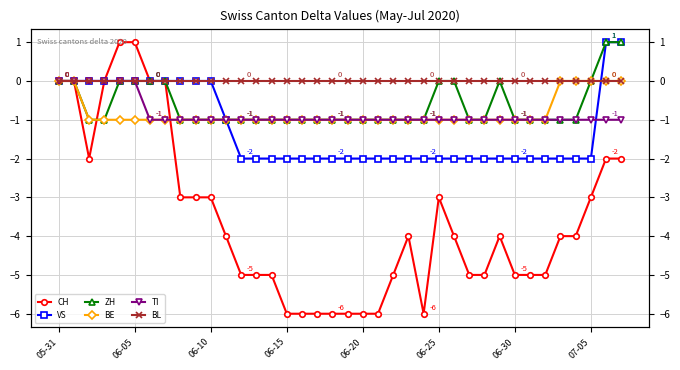

List the series in order of their peak value, highest first.

CH, VS, ZH, BE, TI, BL